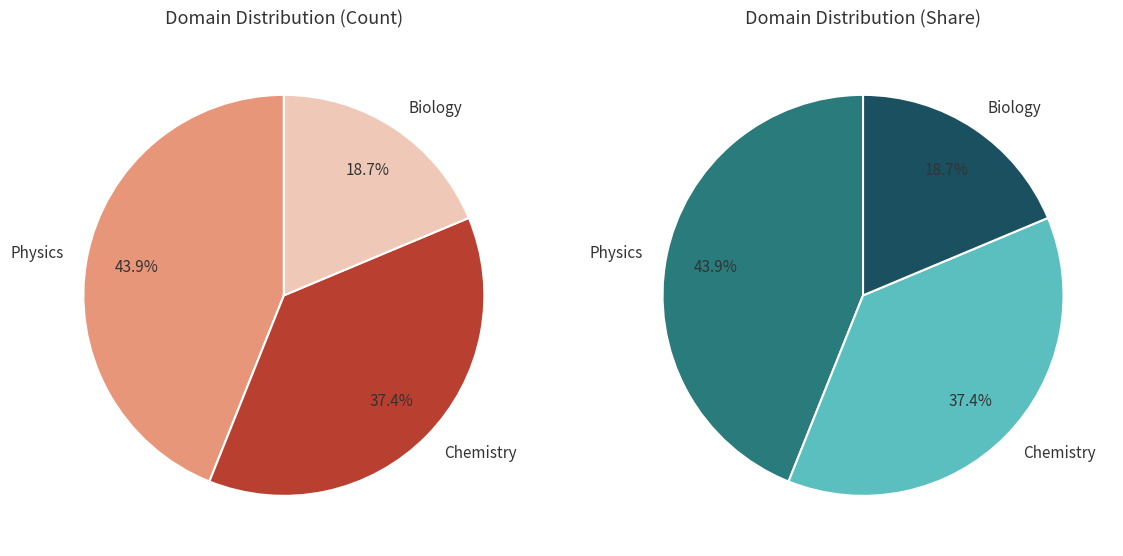

What percentage is the Biology slice, to the nearest percent?

19%